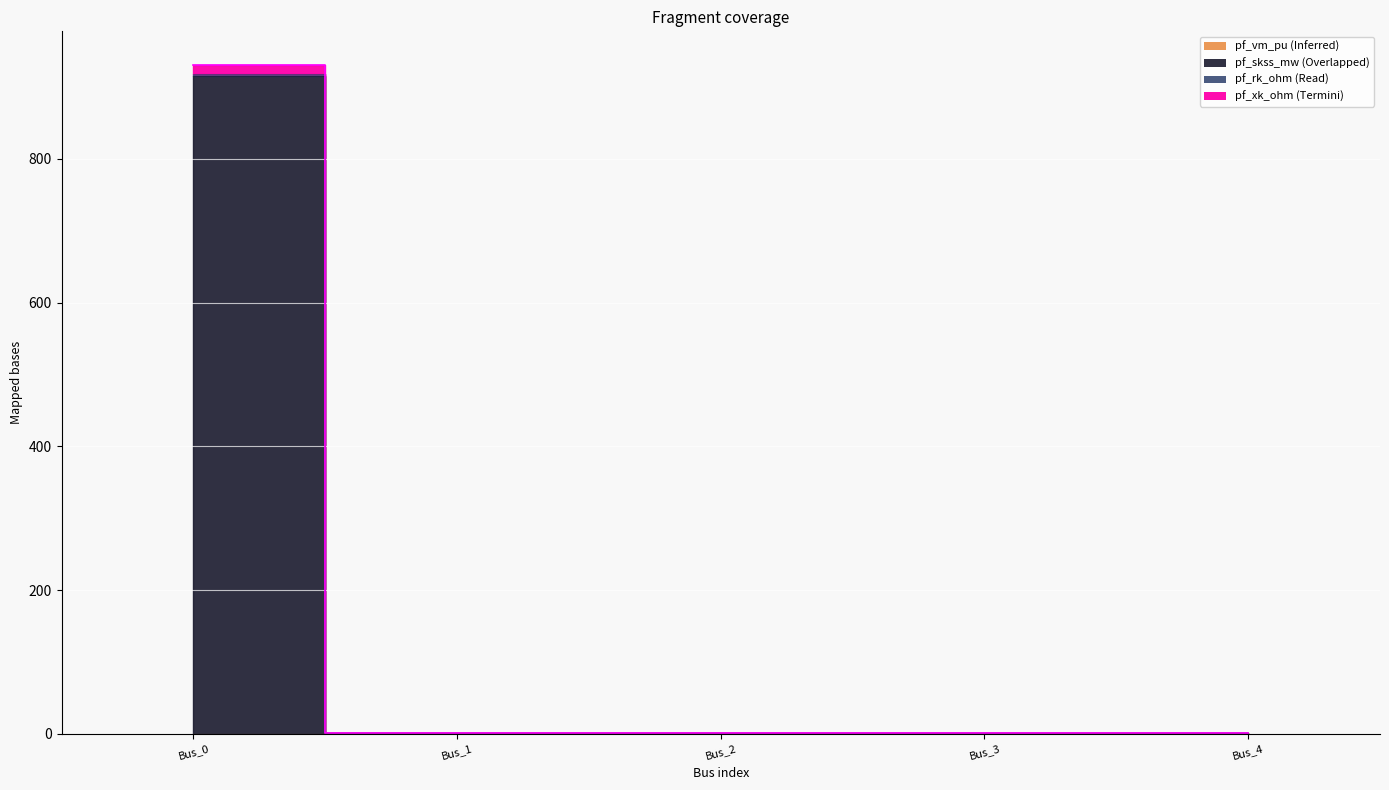

Which series has the largest range (max minus min)?

pf_skss_mw